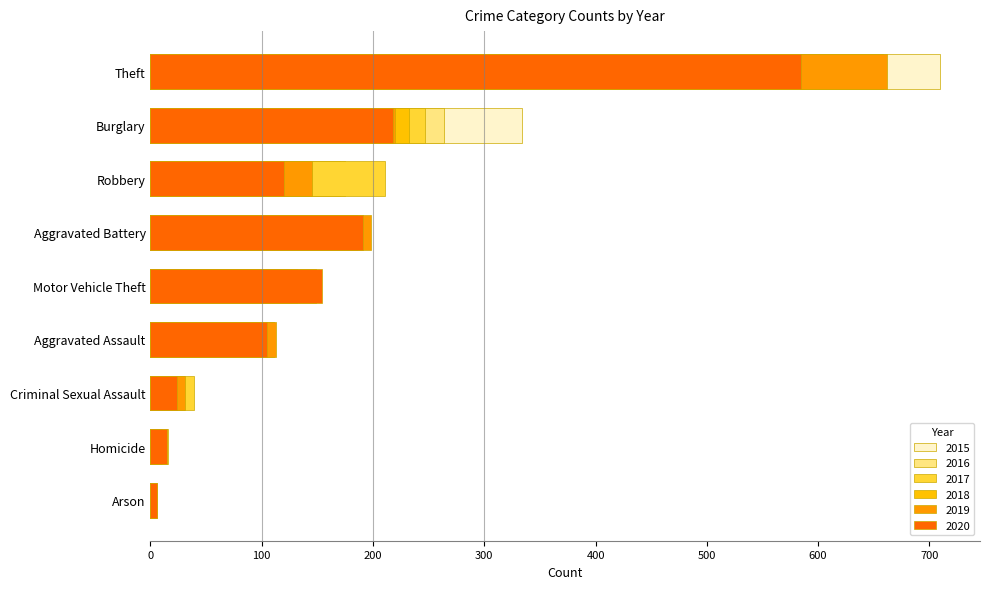

What is the sum of all 2017 values?

1545